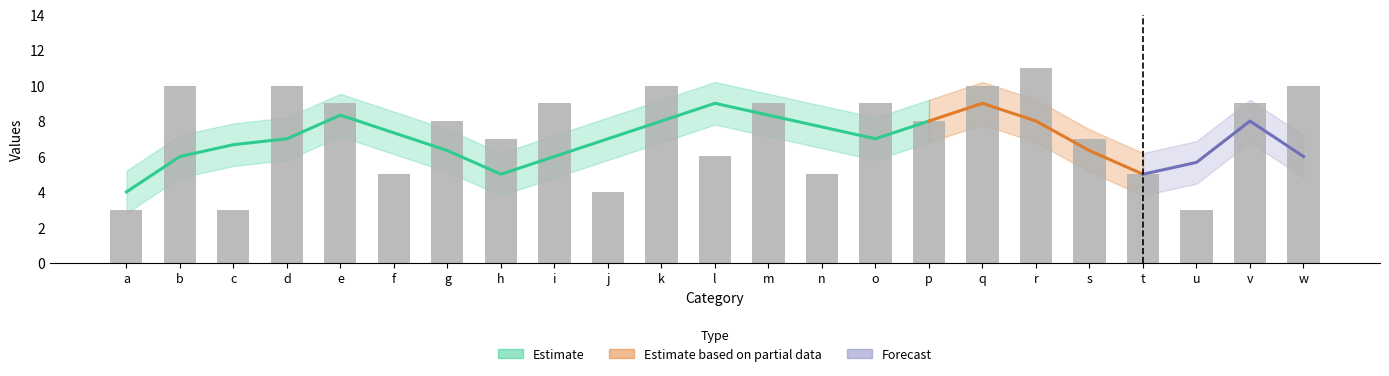

List the labels in order of value, largest first.

r, b, d, k, q, w, e, i, m, o, v, g, p, h, s, l, f, n, t, j, a, c, u